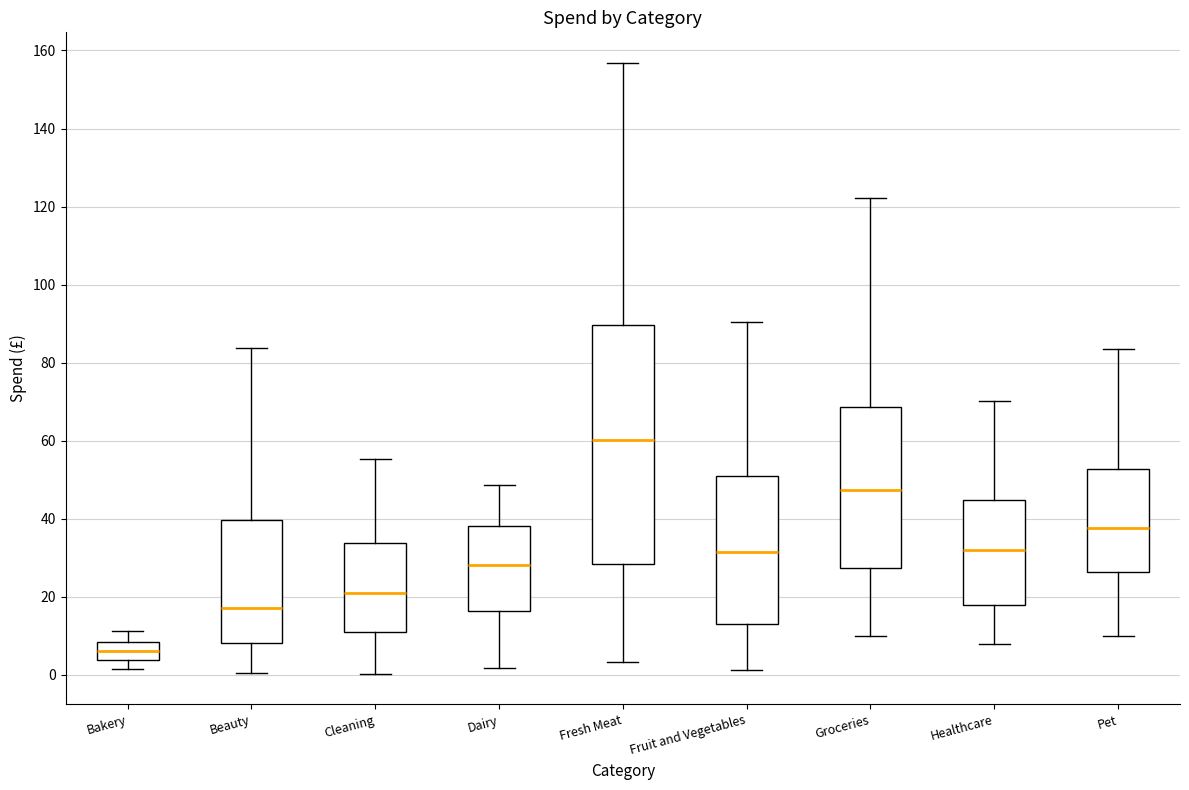

Which box has the highest median line?

Fresh Meat